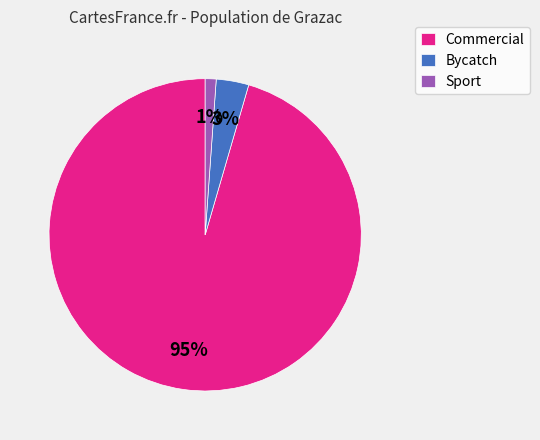

Is the sum of Sport and Commercial greater than half?

Yes